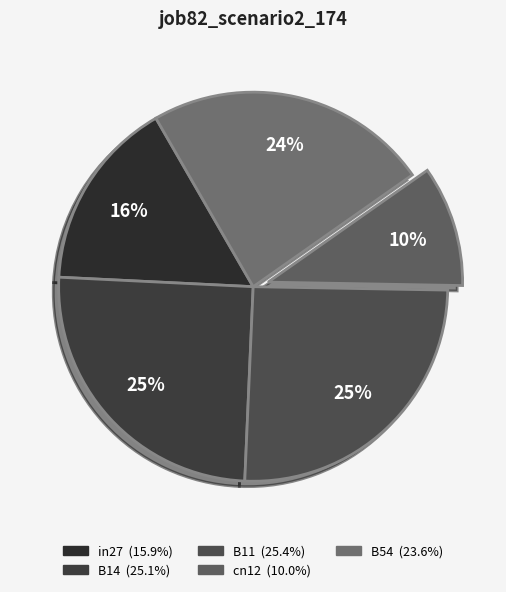

How many slices are in this pie chart?

5